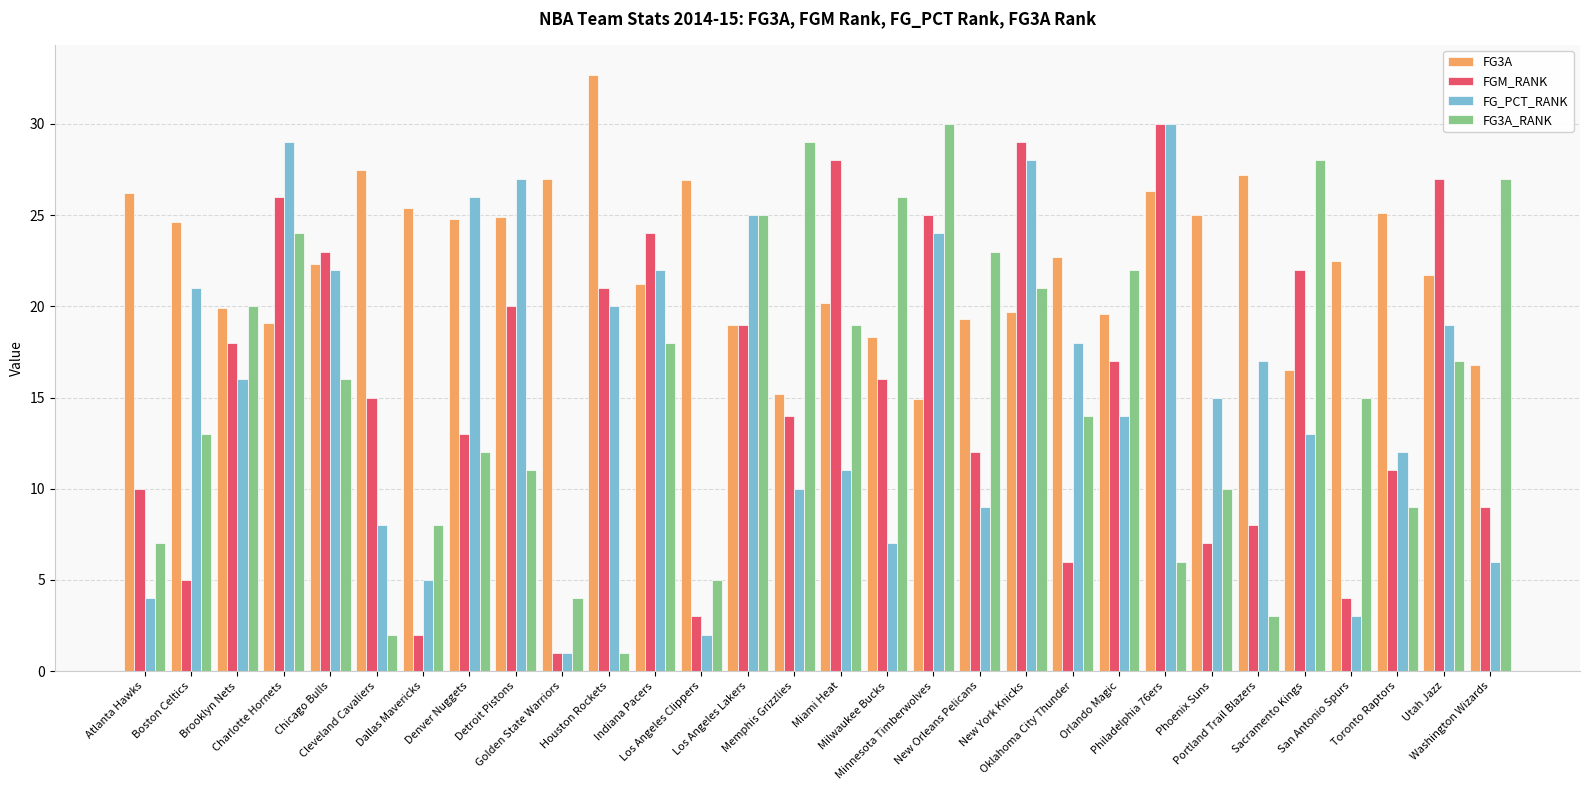

What is the label of the 18th bar from the right?

Los Angeles Clippers